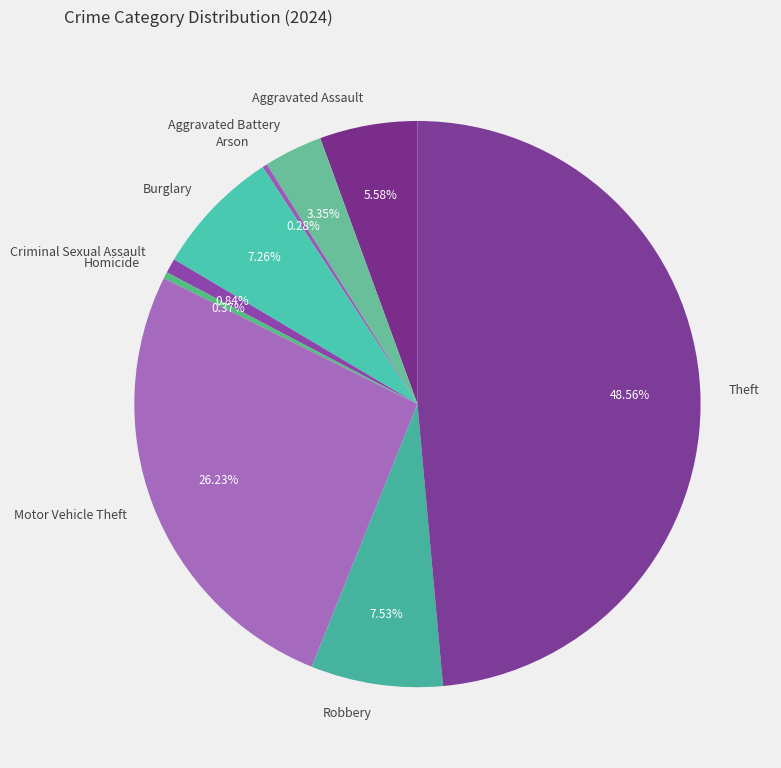

Is Motor Vehicle Theft the majority of the pie?

No